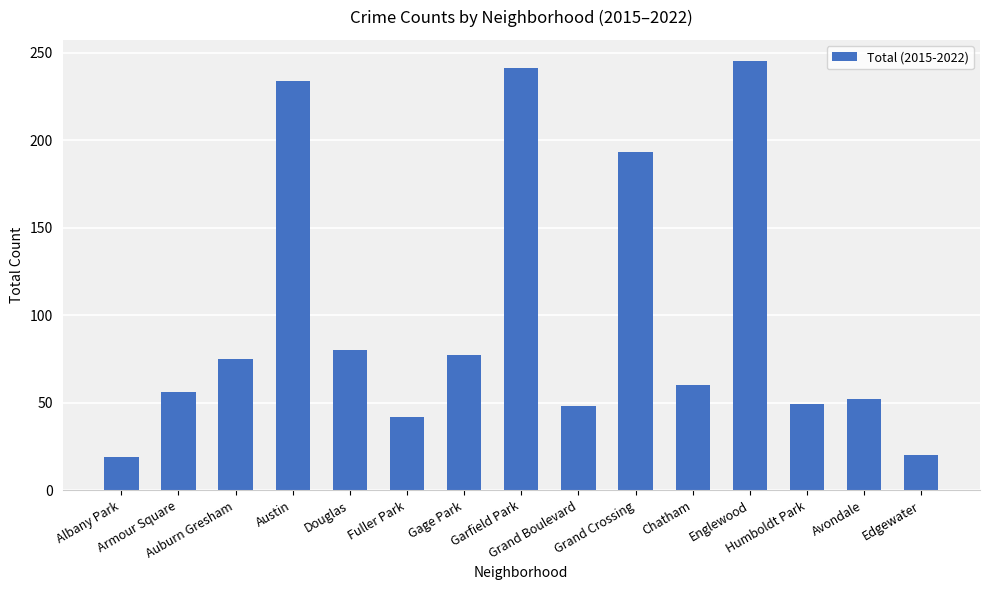

How many distinct data groups are displayed?

1